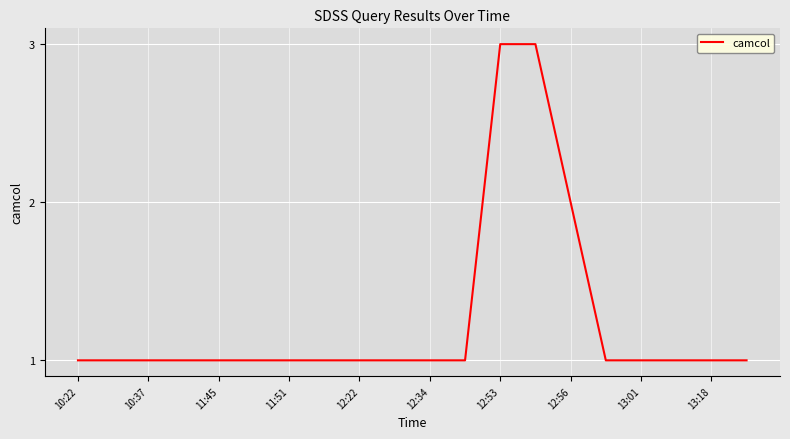

What is the maximum value shown in the chart?

3